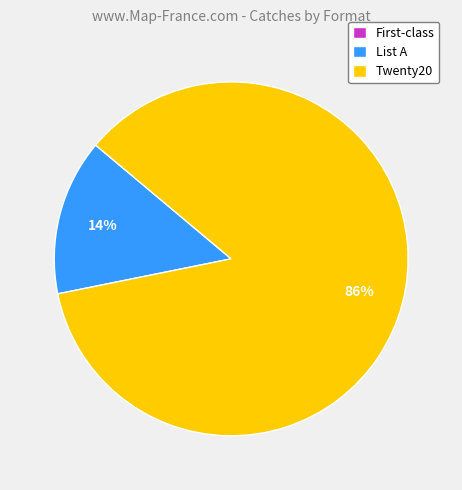

Do Twenty20 and List A together represent more than half of the pie?

Yes